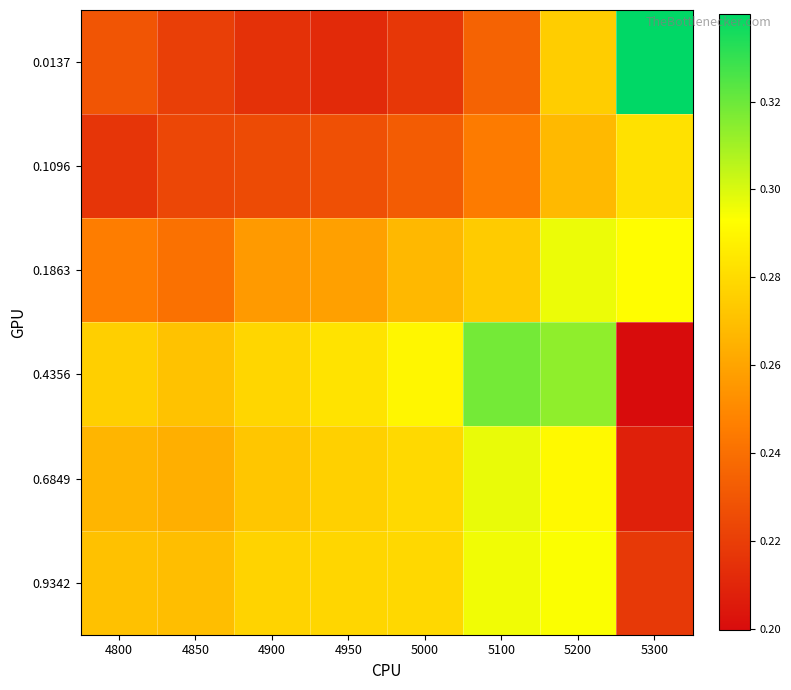

Which series changed the most between 5100 and 5200?

0.0137